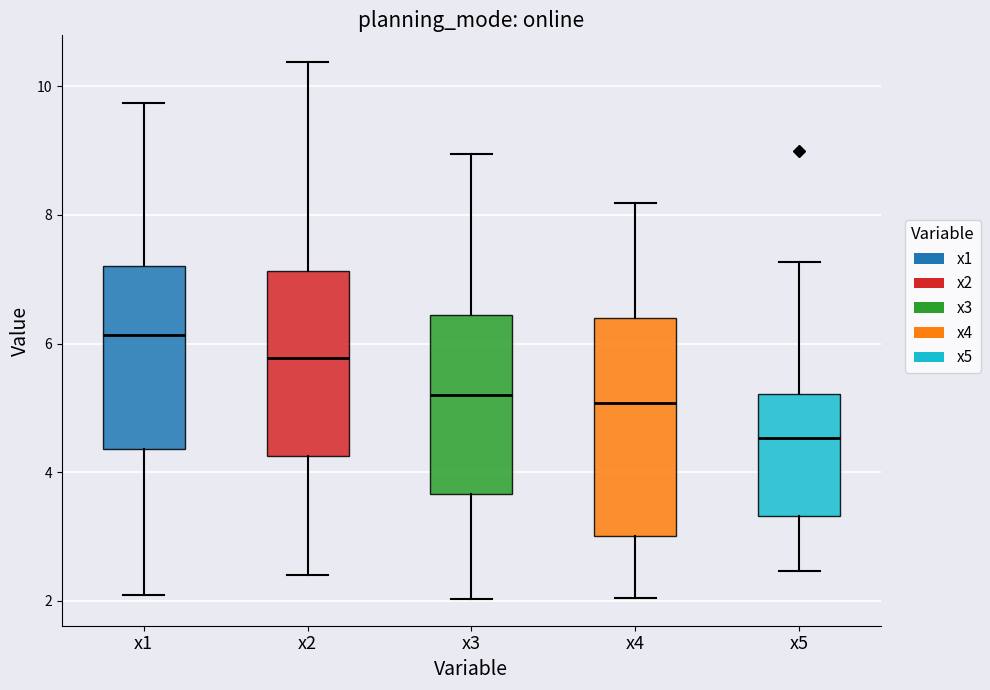

Reading left to right, transcribe this box plot: for each box, give where its median line is, the range the box spans, and where its two whiskers end, as read against the y-axis. The values are not printed on the chart, so give them approximately, as read against the axis.

x1: median 6.2, box 4.4 to 7.2, whiskers 2.0 to 9.8
x2: median 5.8, box 4.2 to 7.2, whiskers 2.4 to 10.4
x3: median 5.2, box 3.6 to 6.4, whiskers 2.0 to 9.0
x4: median 5.0, box 3.0 to 6.4, whiskers 2.0 to 8.2
x5: median 4.6, box 3.4 to 5.2, whiskers 2.4 to 7.2